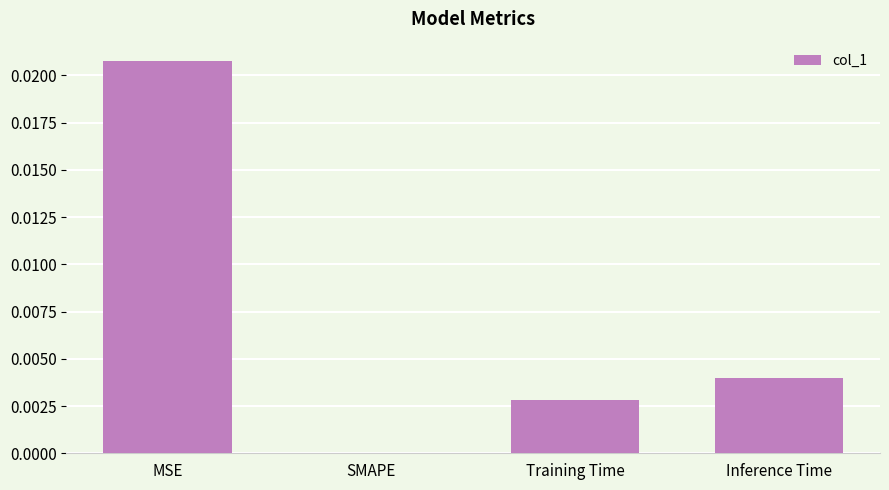

Which has a higher value, SMAPE or MSE?

MSE